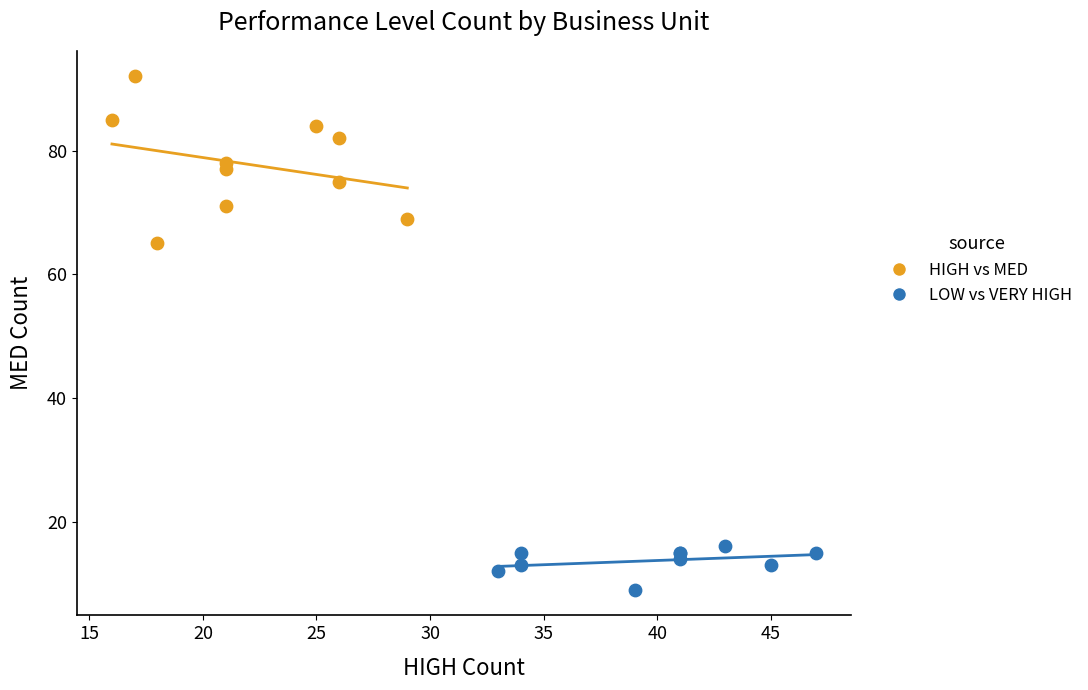

Which series reaches the minimum Y coordinate?

LOW vs VERY HIGH